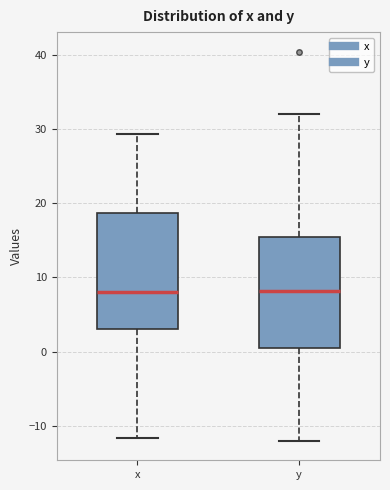

Reading left to right, transcribe this box plot: for each box, give where its median line is, the range the box spans, and where its two whiskers end, as read against the y-axis. The values are not printed on the chart, so give them approximately, as read against the axis.

x: median 8, box 3 to 19, whiskers -12 to 29
y: median 8, box 0 to 15, whiskers -12 to 32